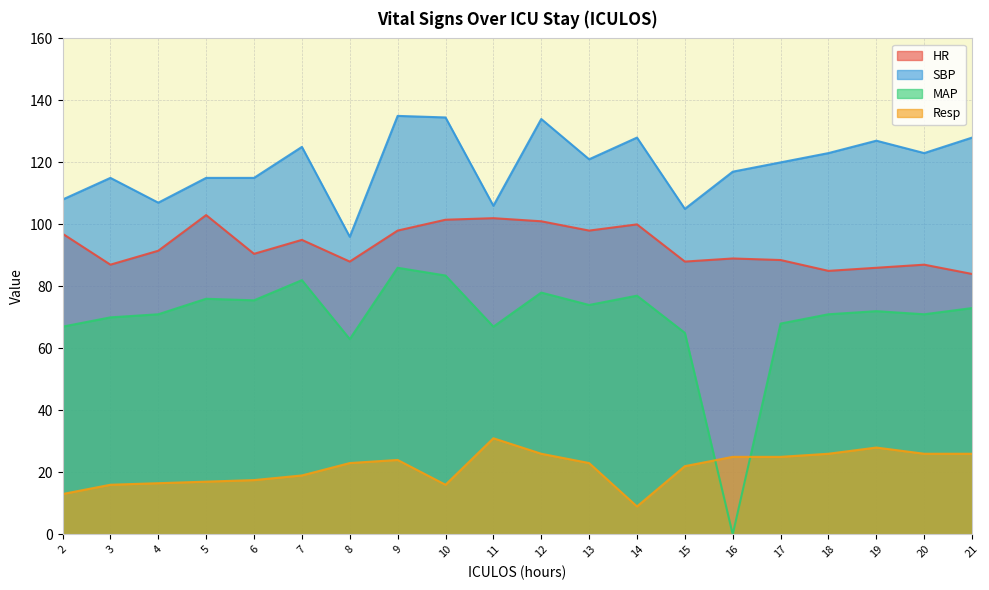

What is the difference between the maximum and second lowest values in the MAP series?

23.0